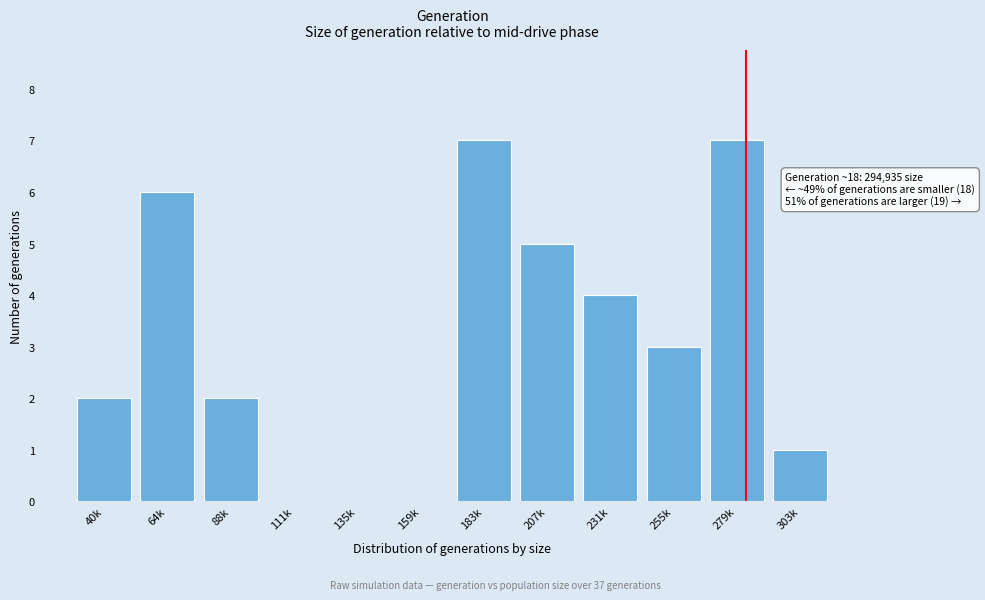

Reading left to right, list all the values displayed in this chart.

40k=2	64k=6	88k=2	111k=0	135k=0	159k=0	183k=7	207k=5	231k=4	255k=3	279k=7	303k=1